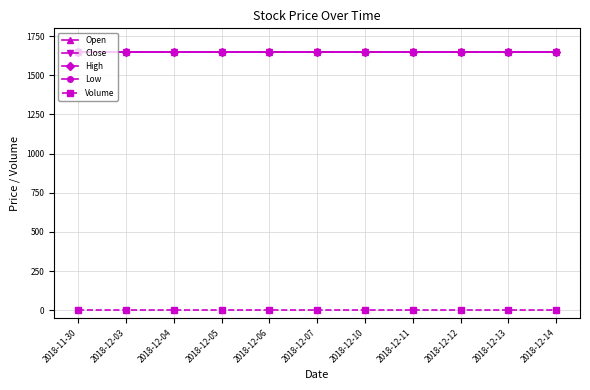

What is the greatest value displayed?

1650